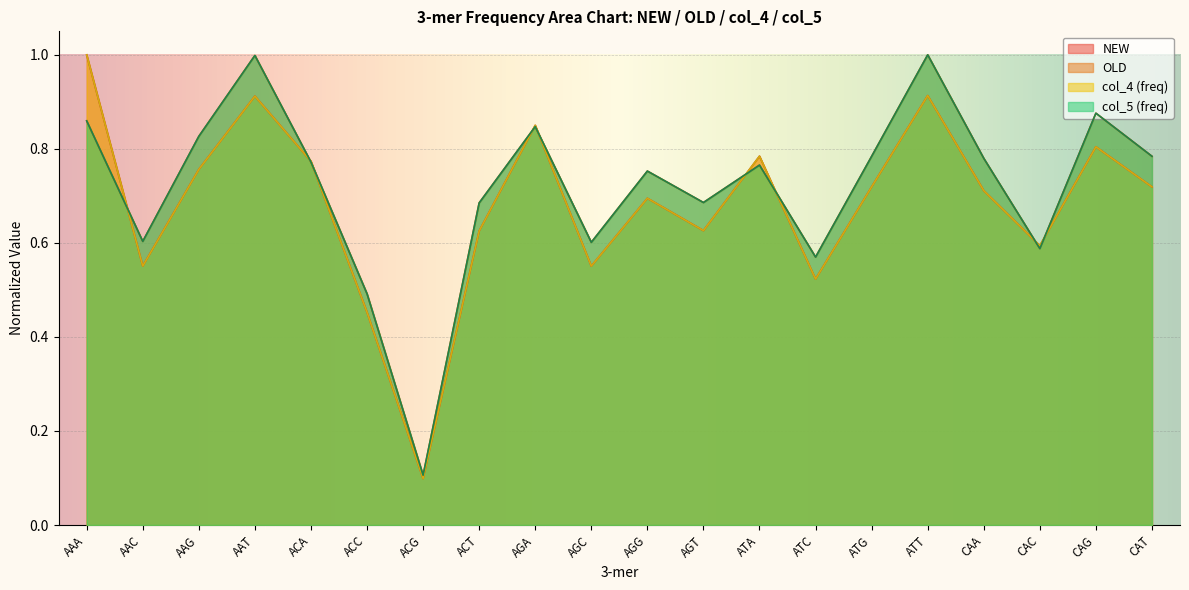

What is the minimum value for OLD?

0.1